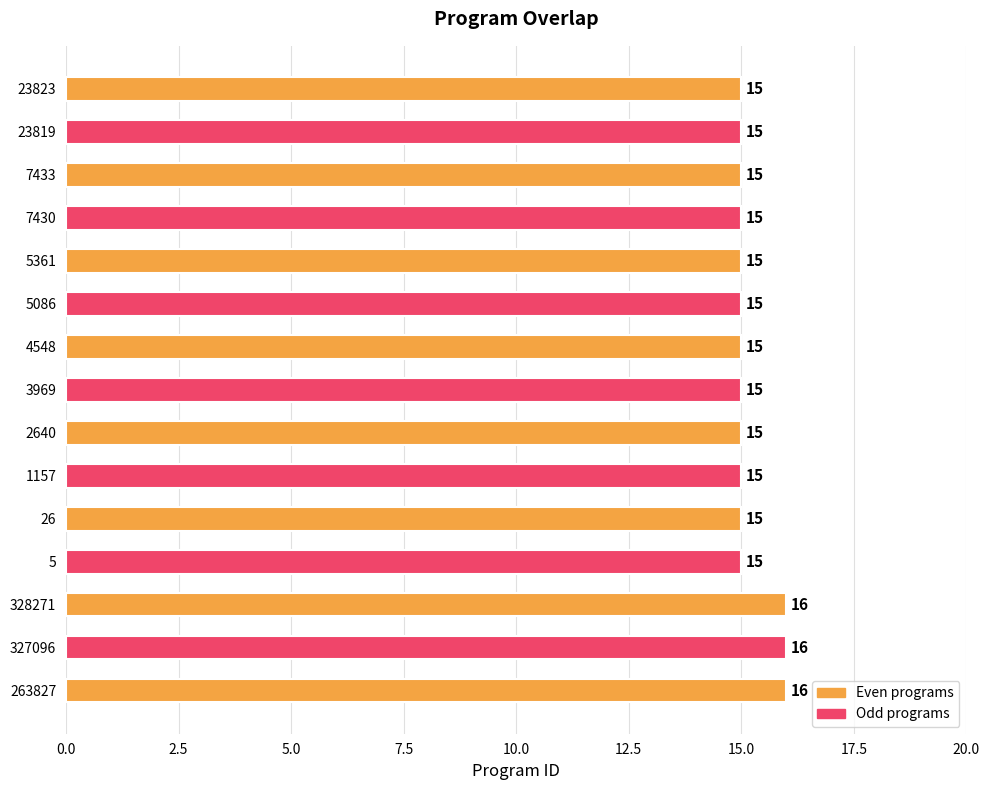

Count the number of categories in the chart.

15